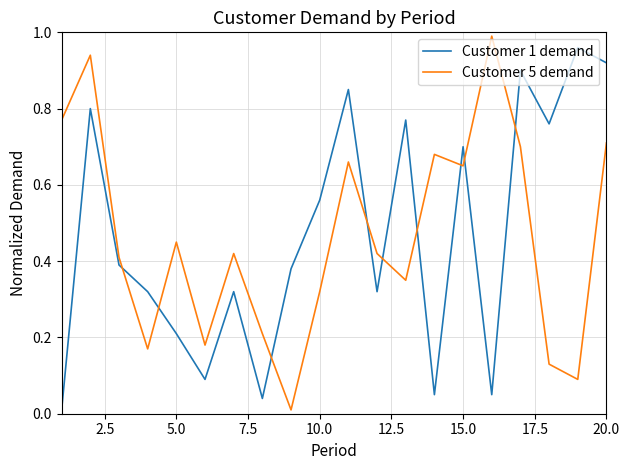

True or false: Customer 5 demand and Customer 1 demand intersect in this chart.

True